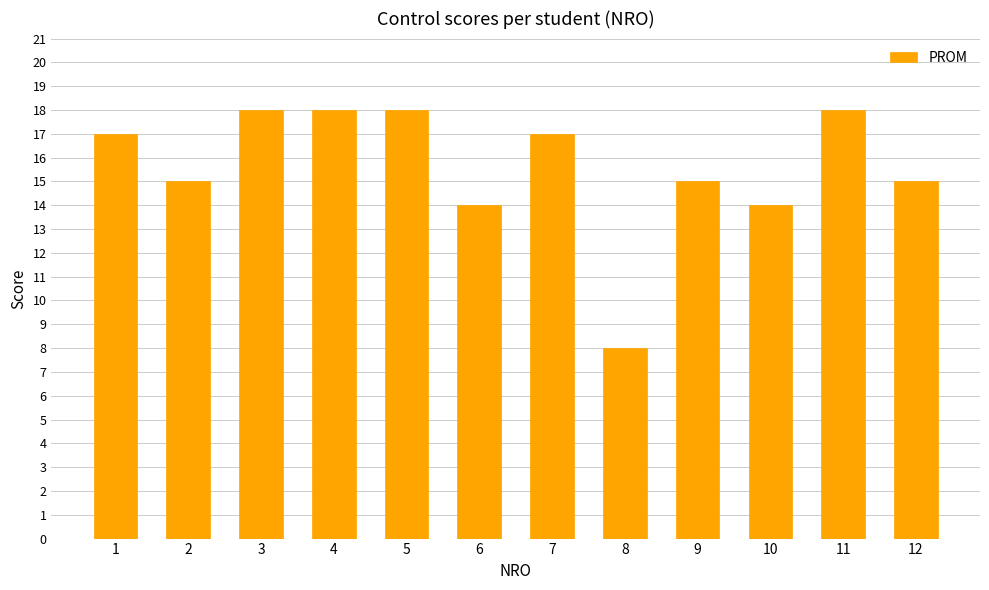

What is the value of the 8th bar from the left?

8